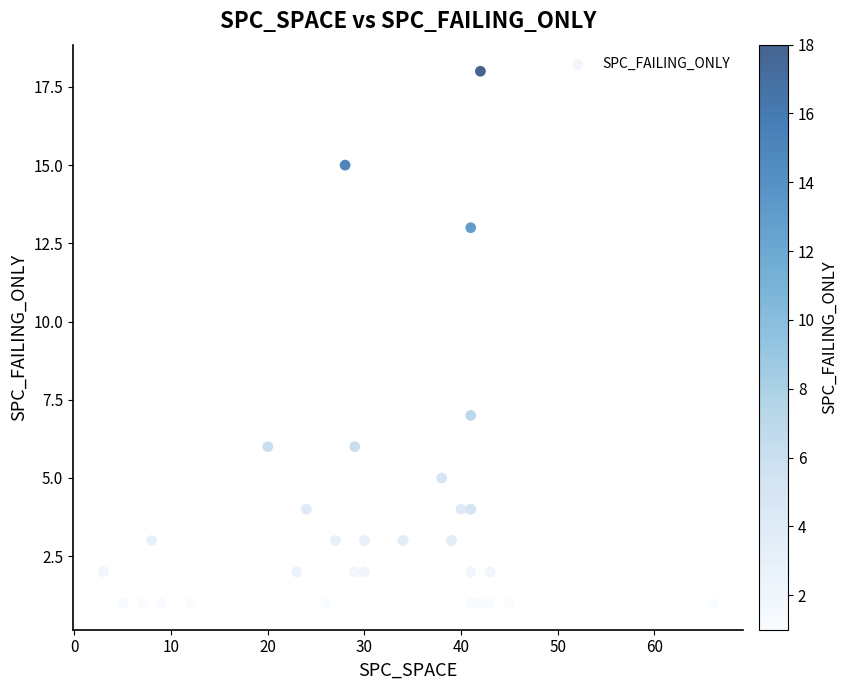

What Y value in the scatter plot is closest to 9?

7